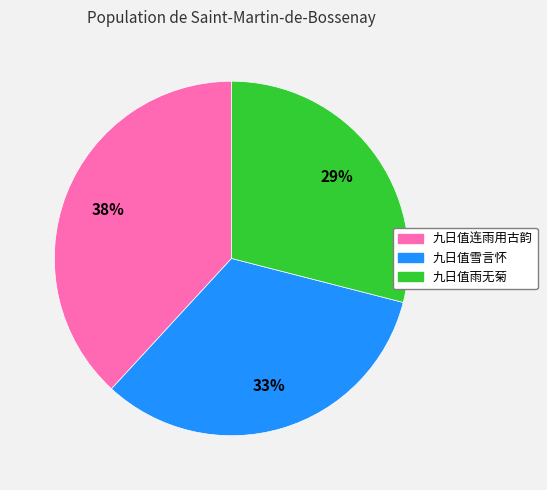

Does any single category account for the majority?

No